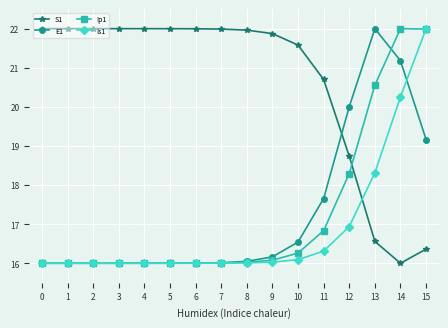

Which series ends up on top after the final intersection of S1 and Ip1?

Ip1